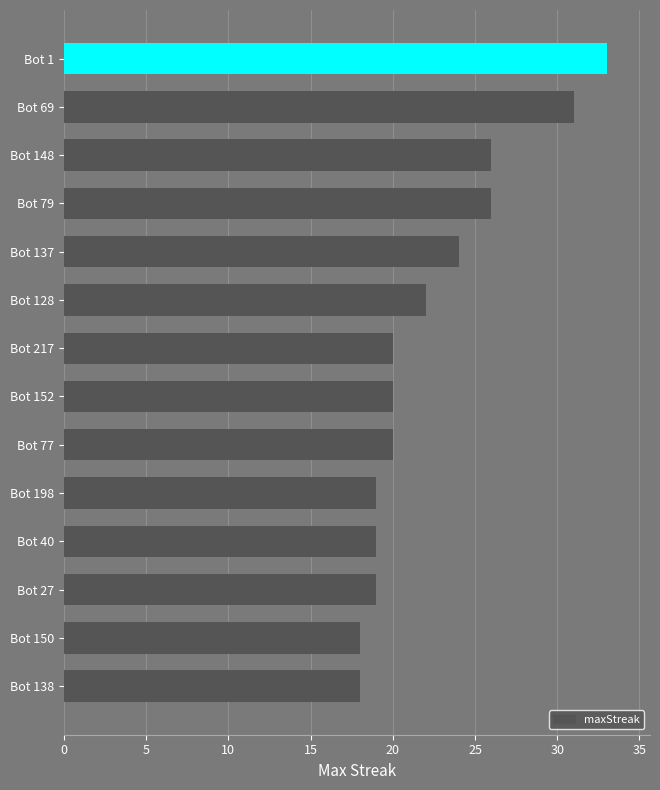

Reading bottom to top, list all the values displayed in this chart.

Bot 138=18	Bot 150=18	Bot 27=19	Bot 40=19	Bot 198=19	Bot 77=20	Bot 152=20	Bot 217=20	Bot 128=22	Bot 137=24	Bot 79=26	Bot 148=26	Bot 69=31	Bot 1=33